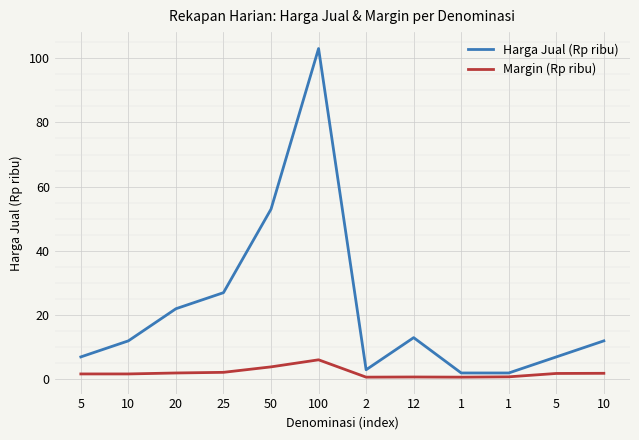

What is the maximum value shown in the chart?

103.0